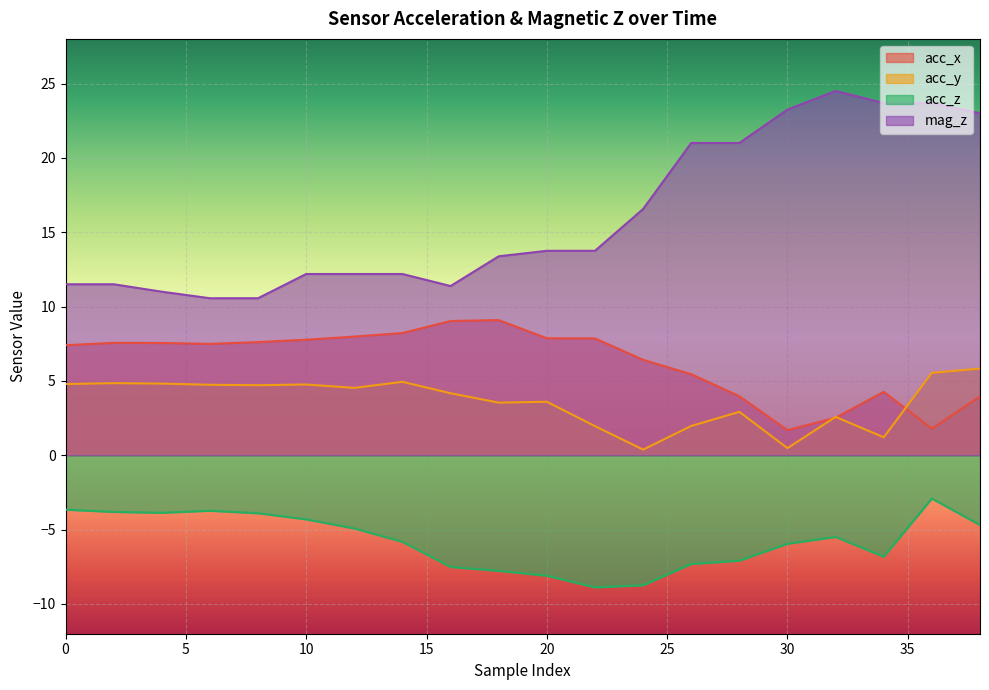

How many lines are shown in the chart?

4